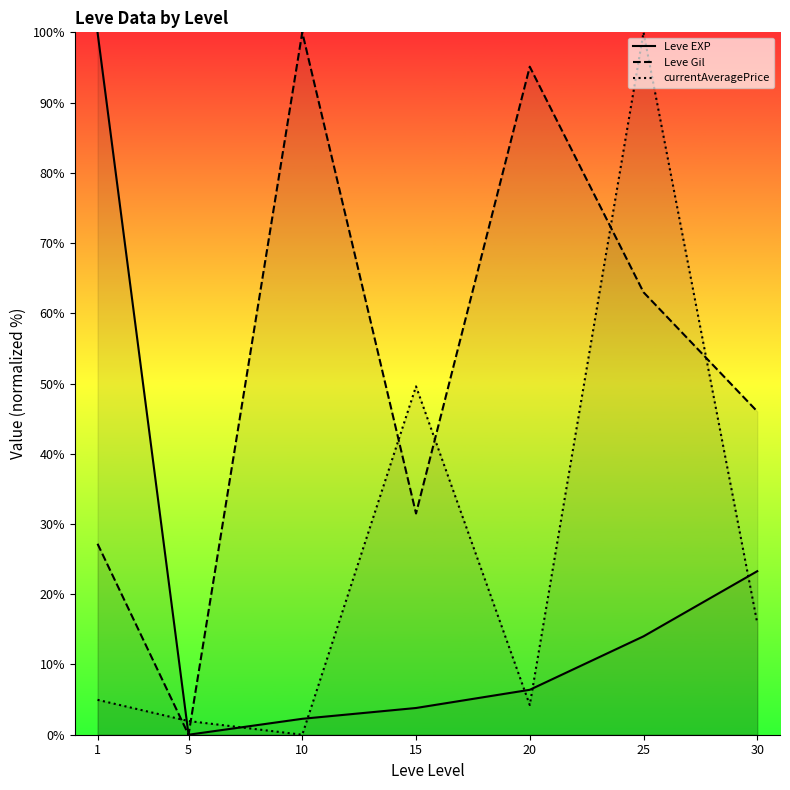

Reading left to right, what are all the values shown in this chart?

Leve EXP: 1=100.0	5=0.0	10=2.3	15=3.8	20=6.4	25=14.0	30=23.3
Leve Gil: 1=27.2	5=0.0	10=100.0	15=31.5	20=95.1	25=63.0	30=46.0
currentAveragePrice: 1=5.0	5=1.9	10=0.0	15=49.6	20=4.2	25=100.0	30=15.9